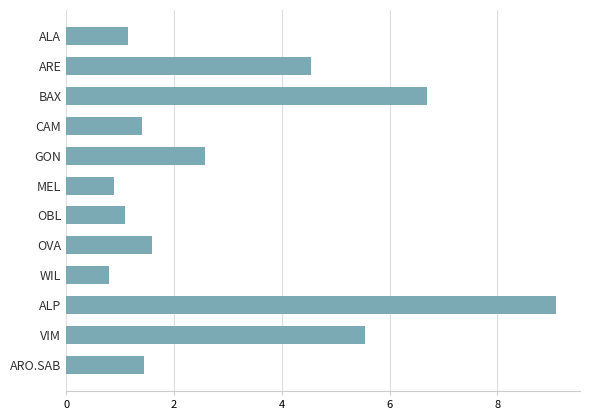

What is the change in value from ARE to WIL?

-3.7